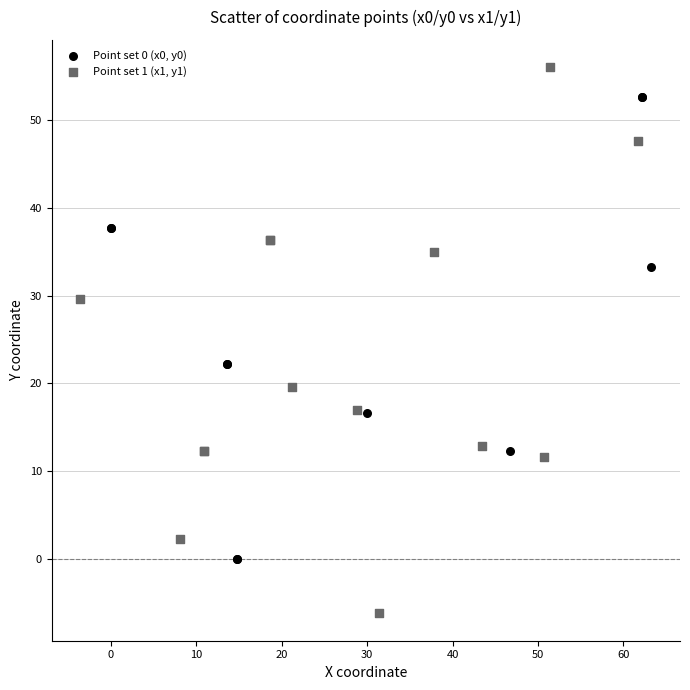

What are all the series names shown in the legend?

Point set 0 (x0, y0), Point set 1 (x1, y1)